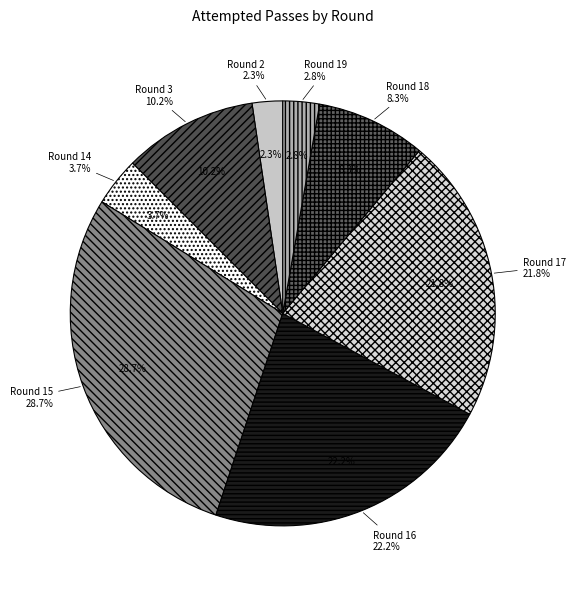

What percentage is the Round 17 slice, to the nearest percent?

22%